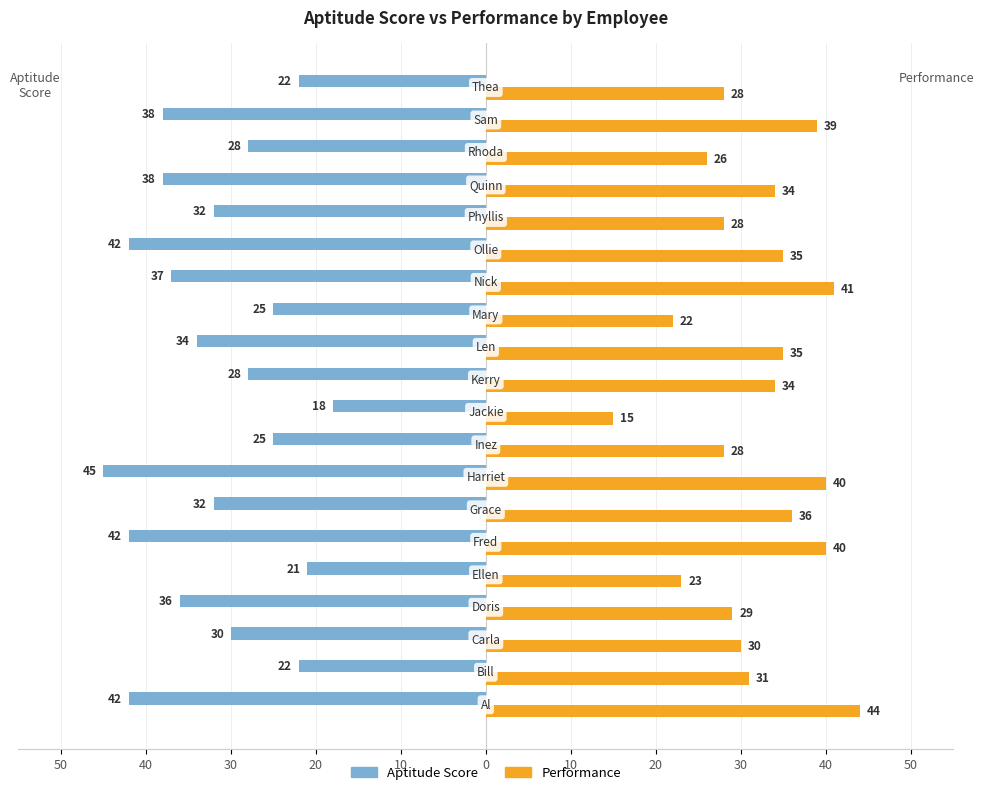

What are all the series names shown in the legend?

Aptitude Score, Performance